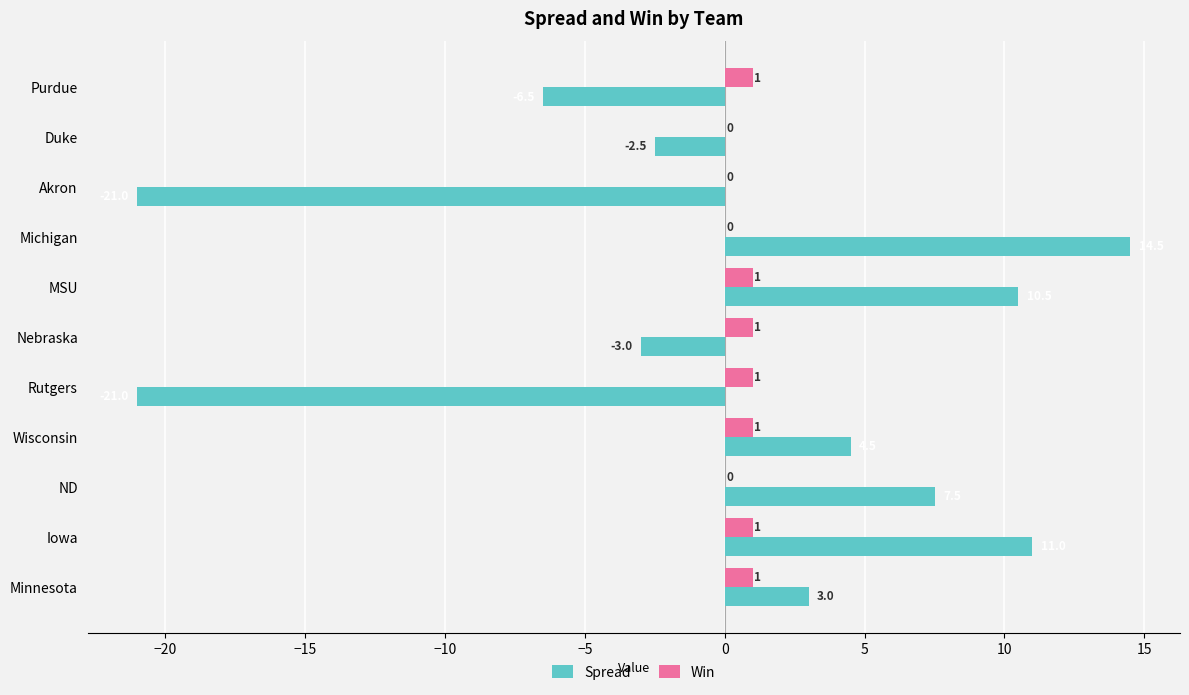

What is the maximum value shown in the chart?

14.5